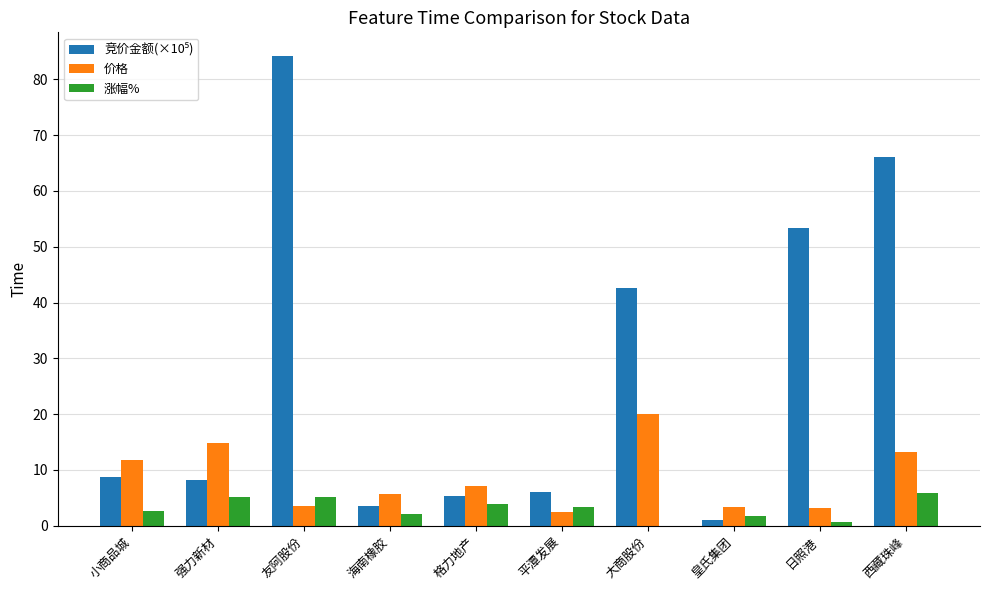

True or false: 价格 has a value of 5.6 at 海南橡胶.

True